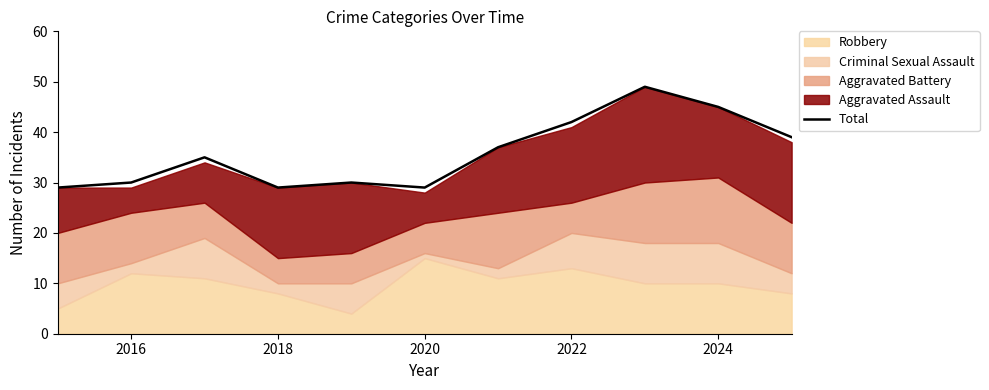

How many lines are shown in the chart?

1